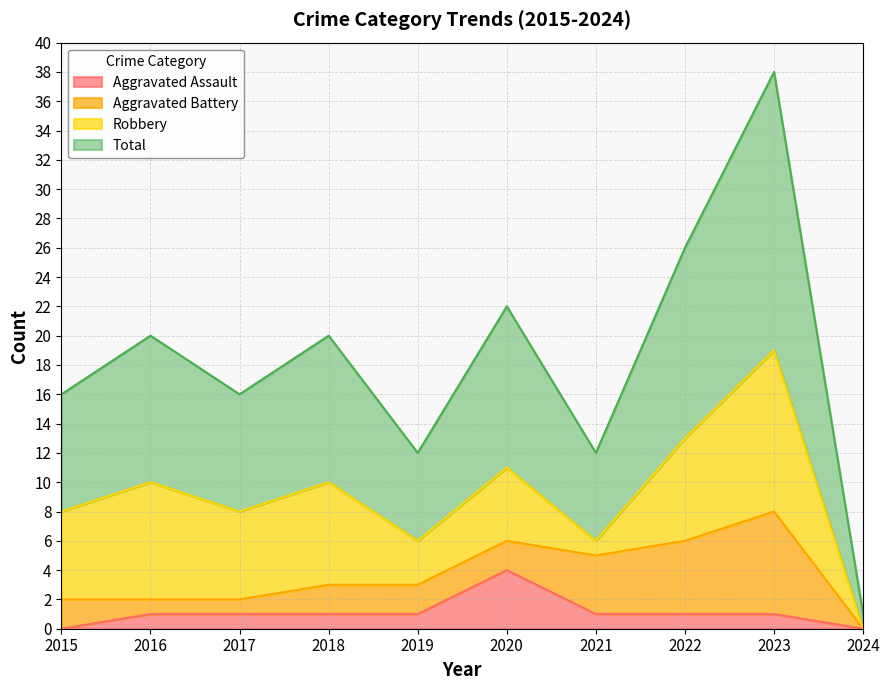

True or false: Aggravated Assault and Total cross at least once.

False